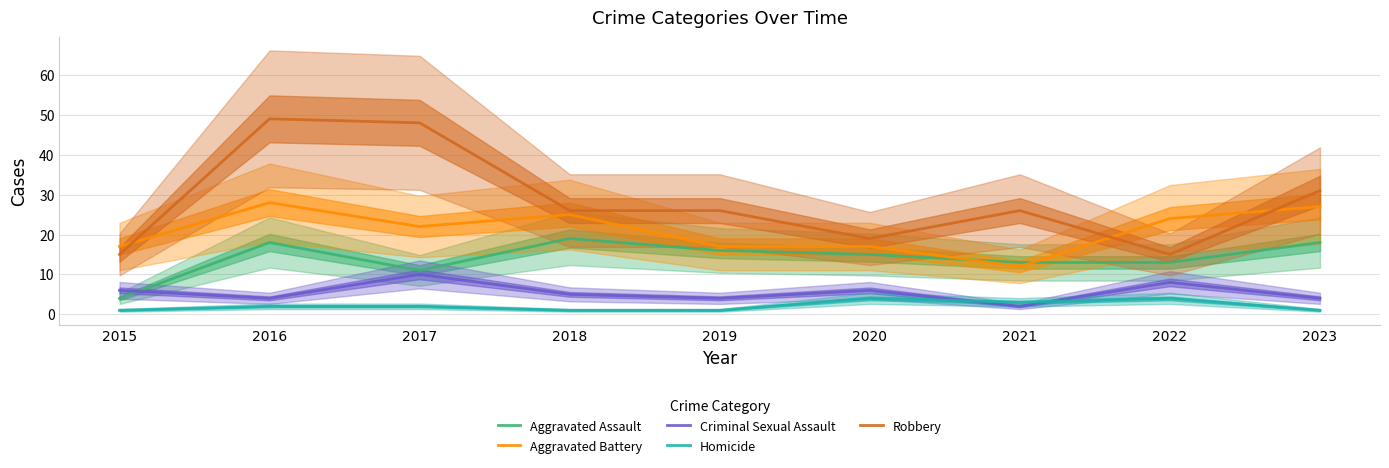

Reading left to right, what are all the values shown in this chart?

Aggravated Assault: 2015=4	2016=18	2017=11	2018=19	2019=16	2020=15	2021=13	2022=13	2023=18
Aggravated Battery: 2015=17	2016=28	2017=22	2018=25	2019=17	2020=17	2021=12	2022=24	2023=27
Criminal Sexual Assault: 2015=6	2016=4	2017=10	2018=5	2019=4	2020=6	2021=2	2022=8	2023=4
Homicide: 2015=1	2016=2	2017=2	2018=1	2019=1	2020=4	2021=3	2022=4	2023=1
Robbery: 2015=15	2016=49	2017=48	2018=26	2019=26	2020=19	2021=26	2022=15	2023=31